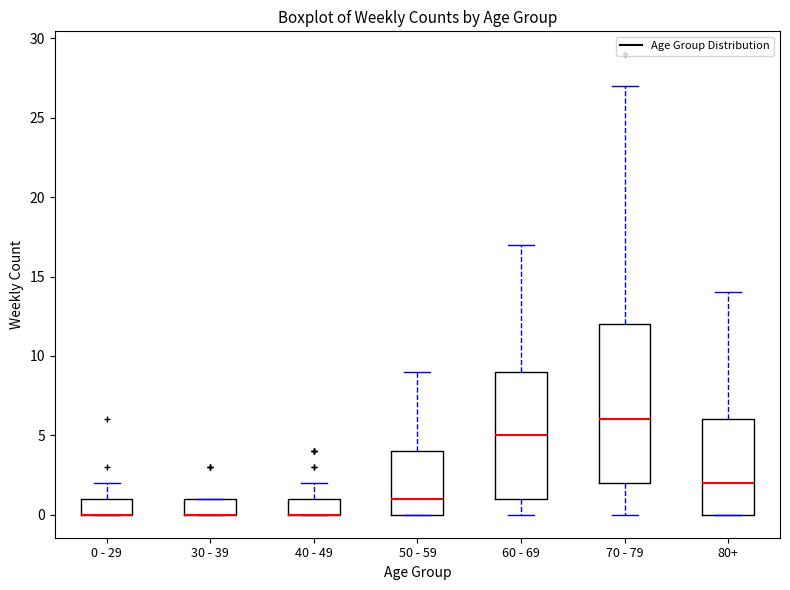

Where is the upper edge of the box for 50 - 59 on the y-axis? The values are not printed on the chart, so give them approximately, as read against the axis.

4